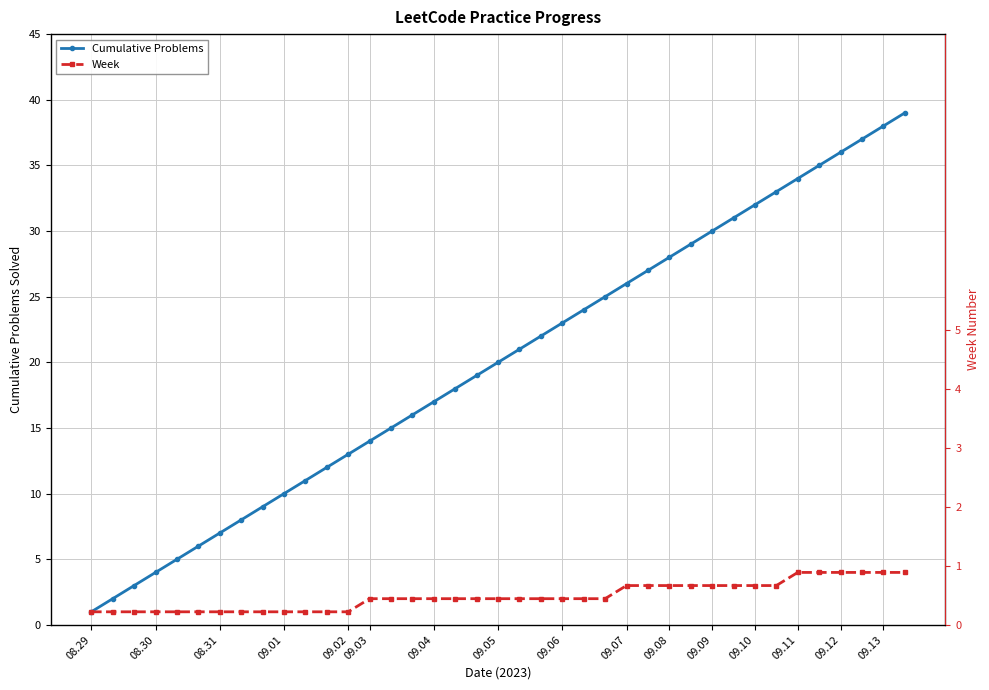

True or false: Week and Cumulative Problems intersect in this chart.

False